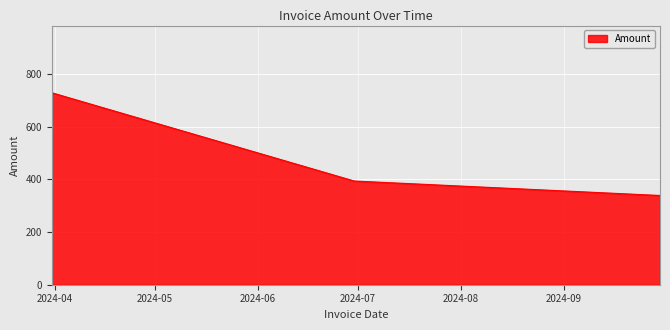

Reading left to right, extract all data points from this chart.

729.5	394.1	339.1